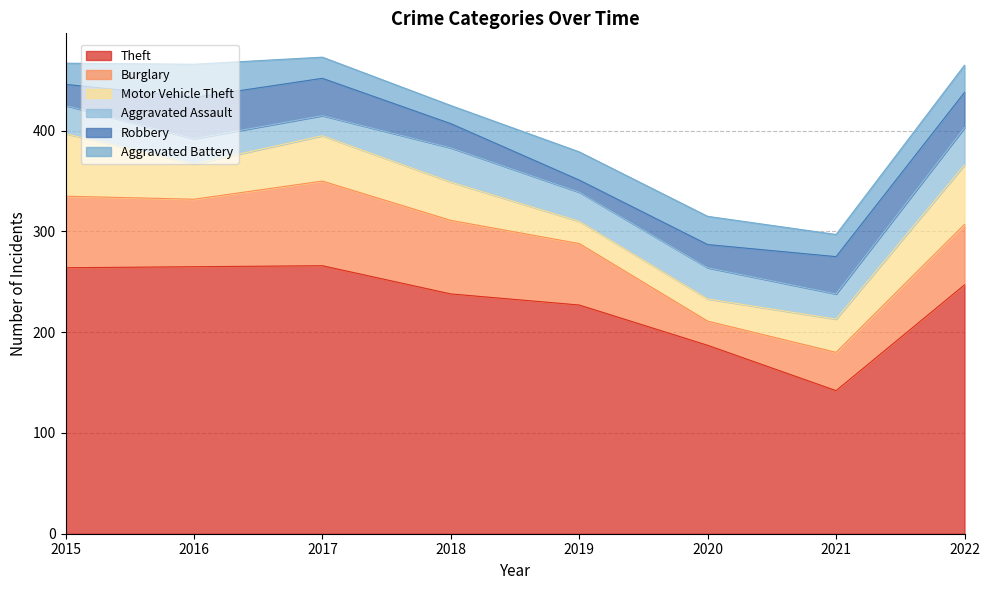

Where is Burglary nearest to the value 54?

2022